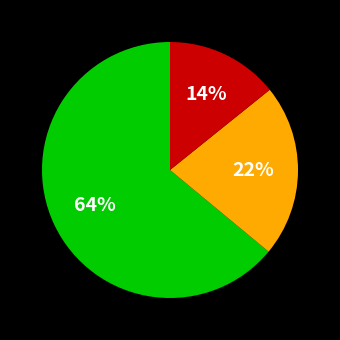

Is there a majority slice in this chart?

Yes